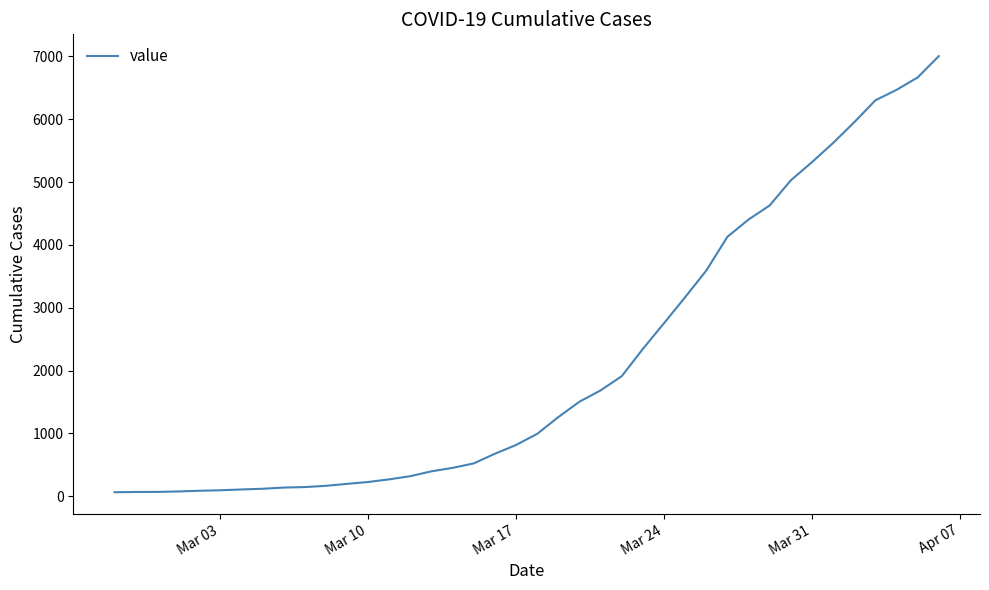

What is the minimum value shown in the chart?

65